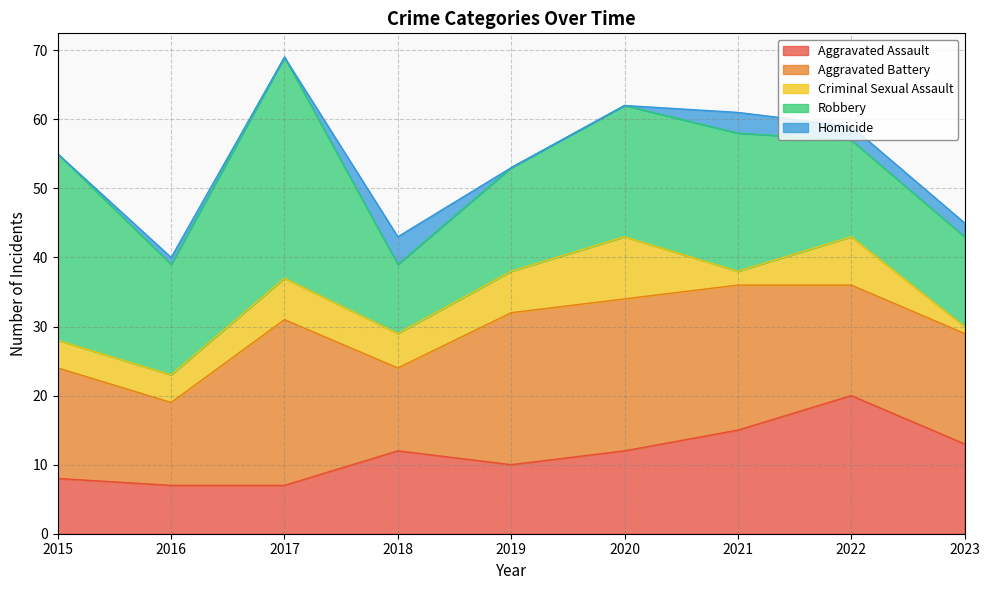

How many lines are shown in the chart?

5